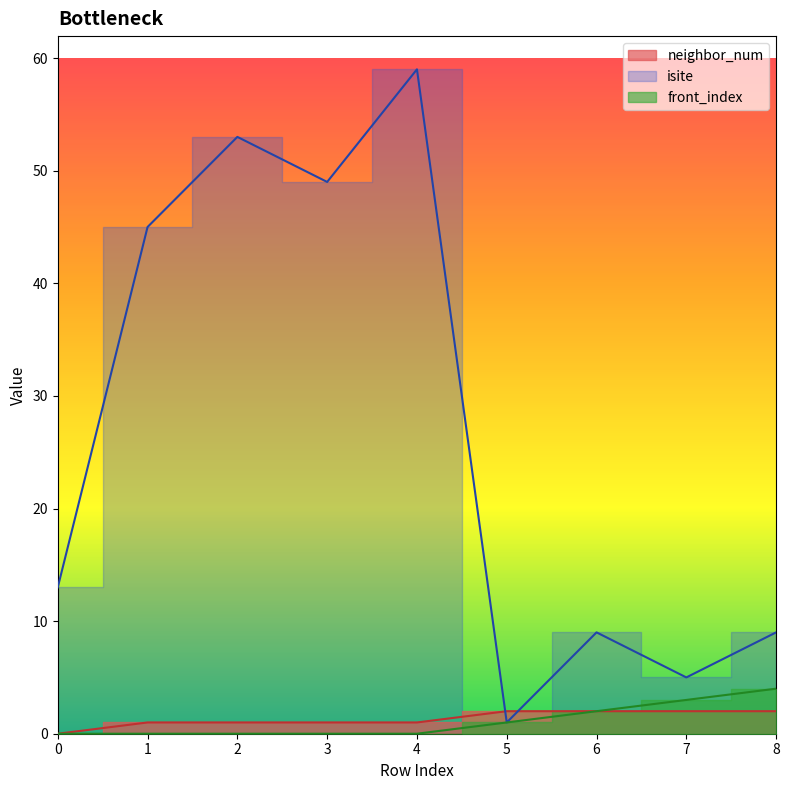

True or false: neighbor_num and front_index cross at least once.

False